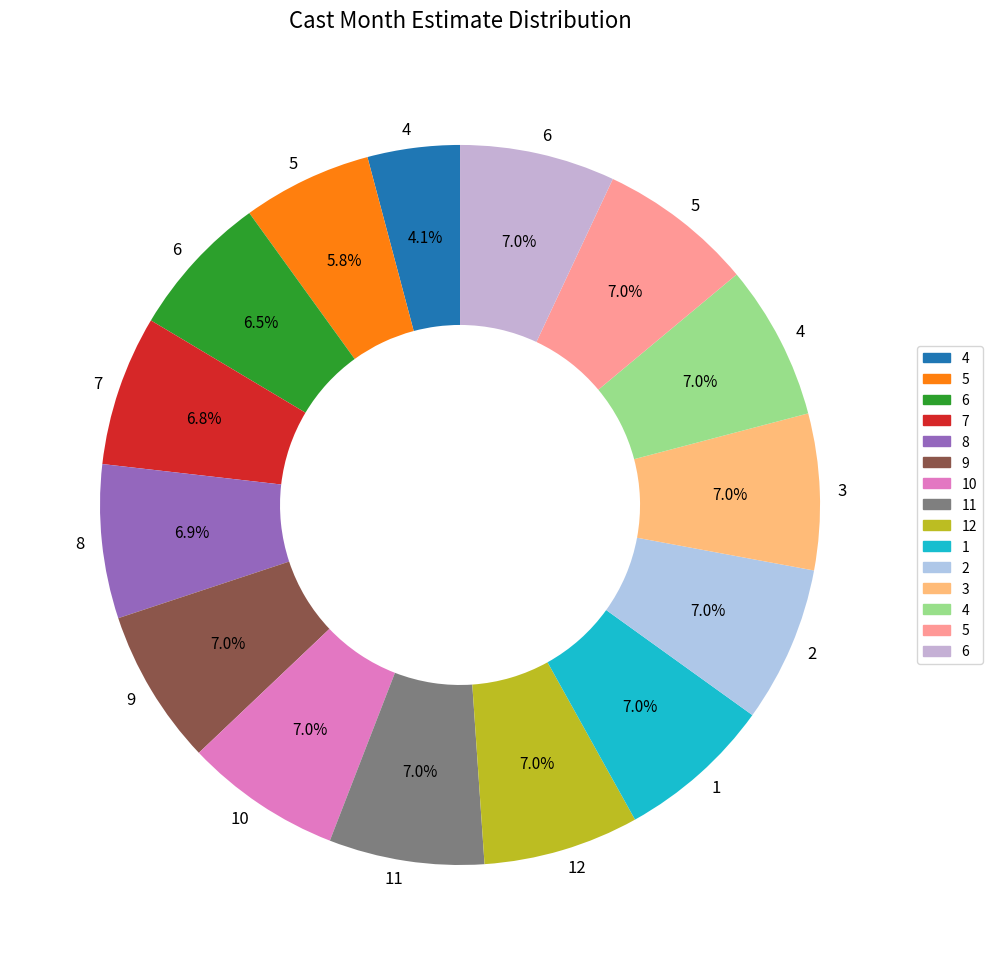

Count the number of slices in the pie.

15